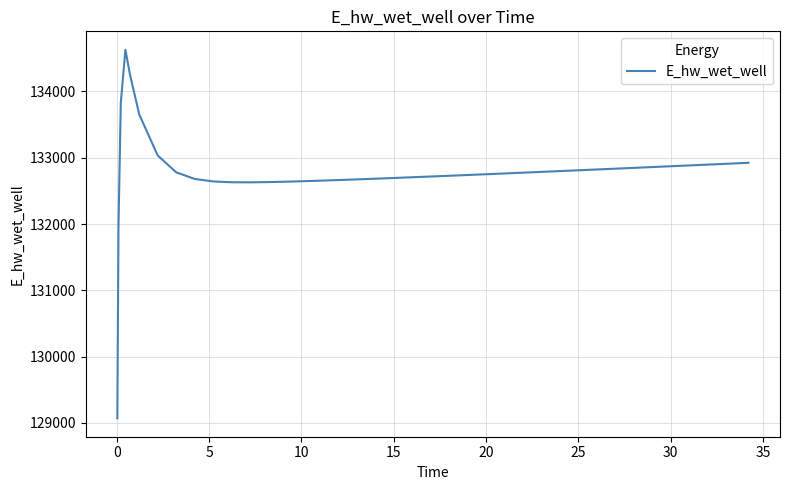

Does the chart display data point markers on the line(s)?

No